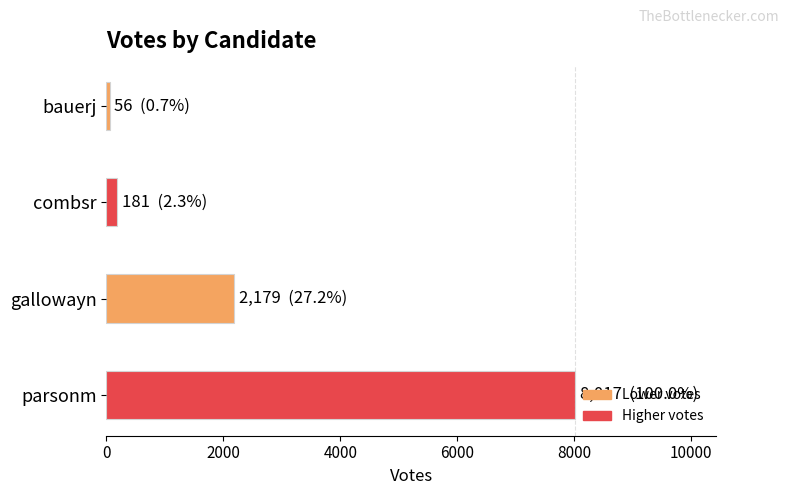

What is the difference between the maximum and minimum values?

7961